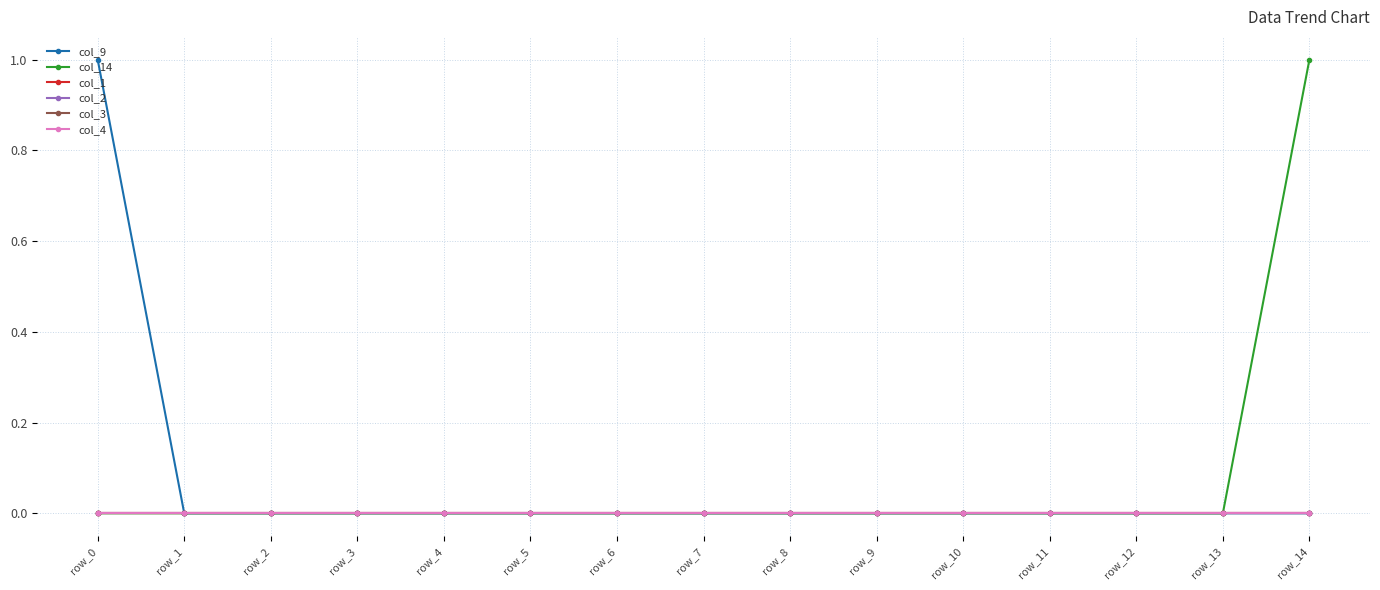

At which label does col_2 reach its peak?

row_0